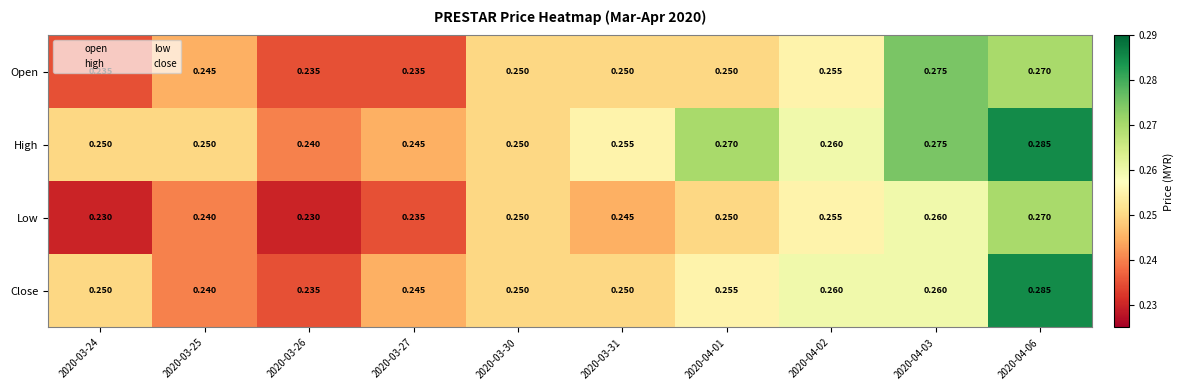

Which series has the largest range (max minus min)?

Close